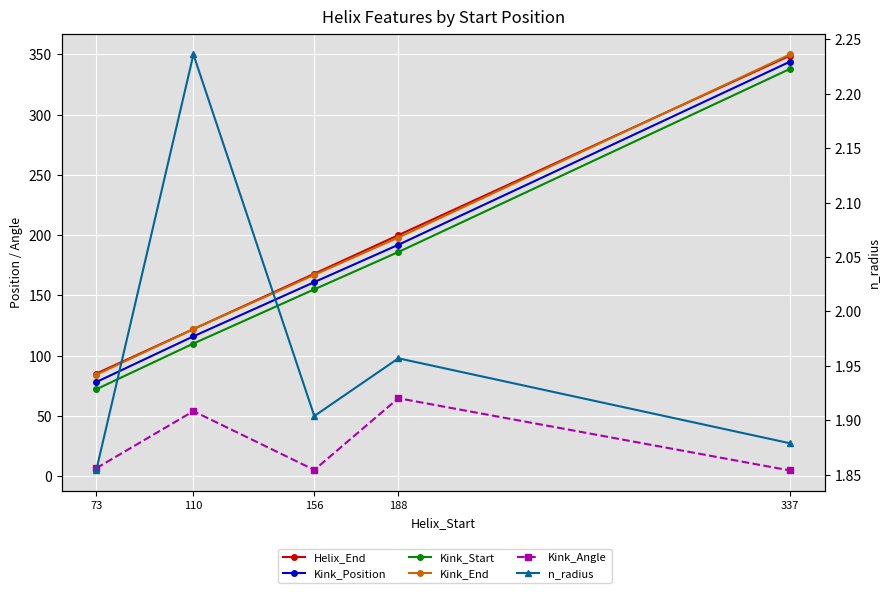

Which series has the widest spread of values?

Kink_Position